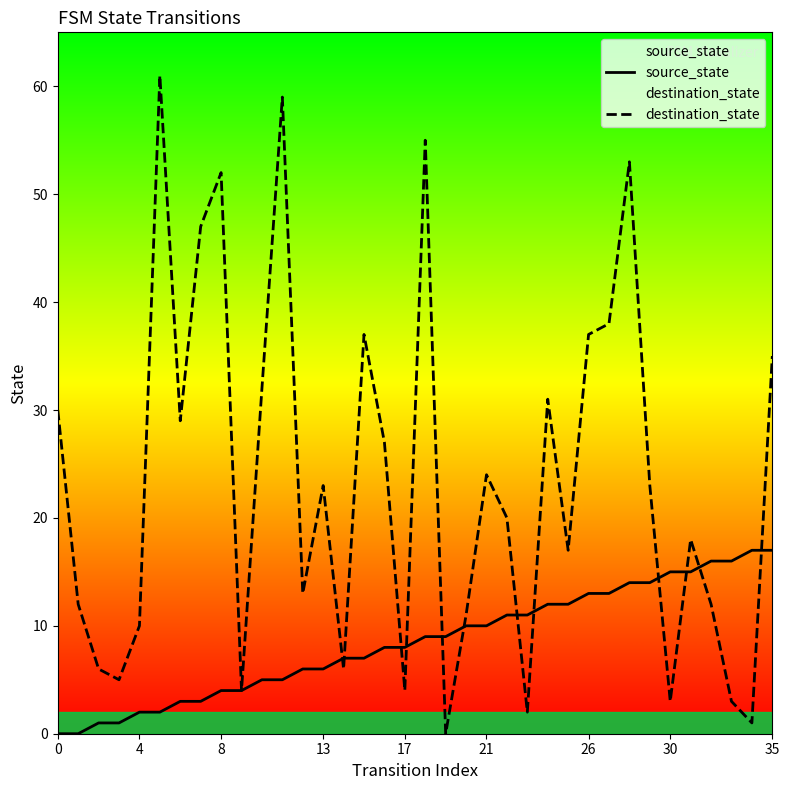

What is the sum of the destination_state values at 31 and 15?

55